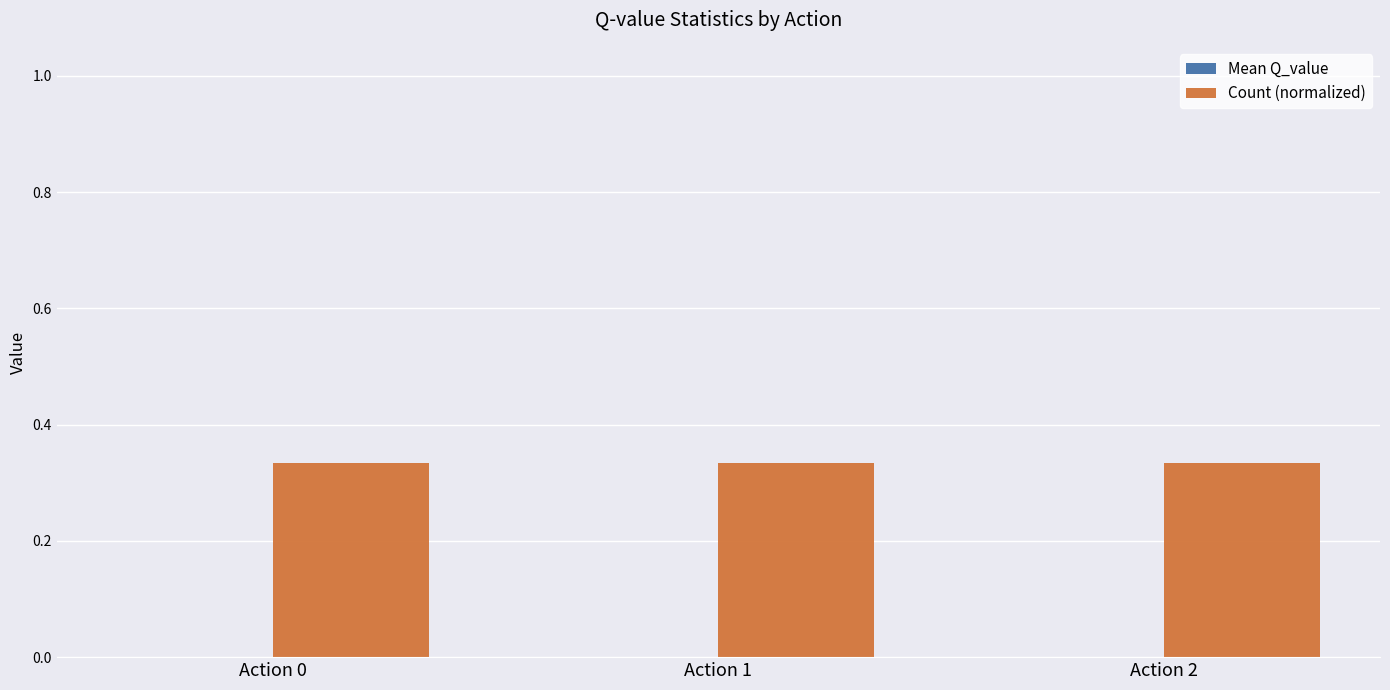

What is the sum of the Count (normalized) values at Action 0 and Action 1?

0.7